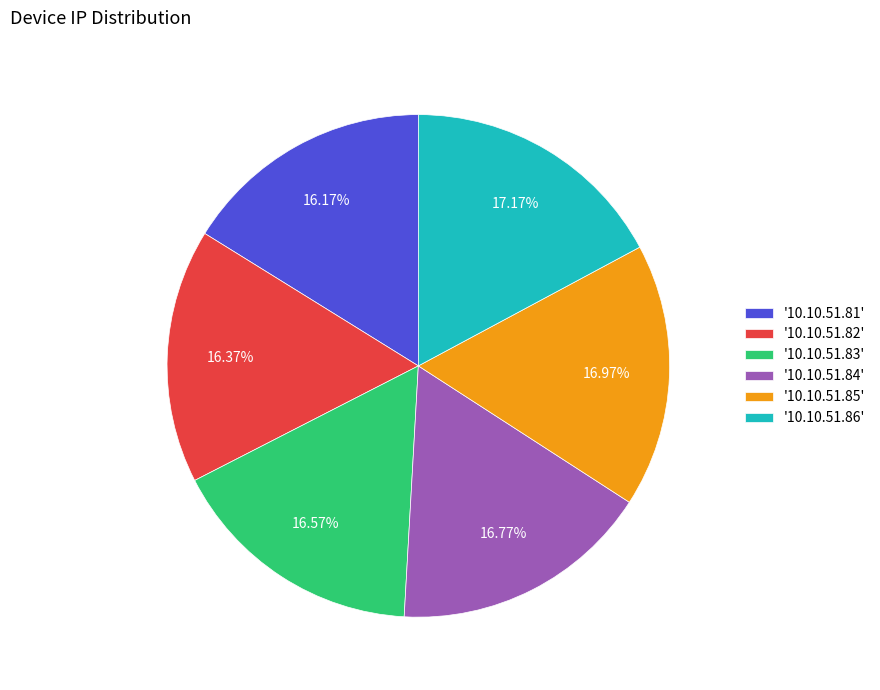

Between '10.10.51.82' and '10.10.51.85', which is larger?

'10.10.51.85'